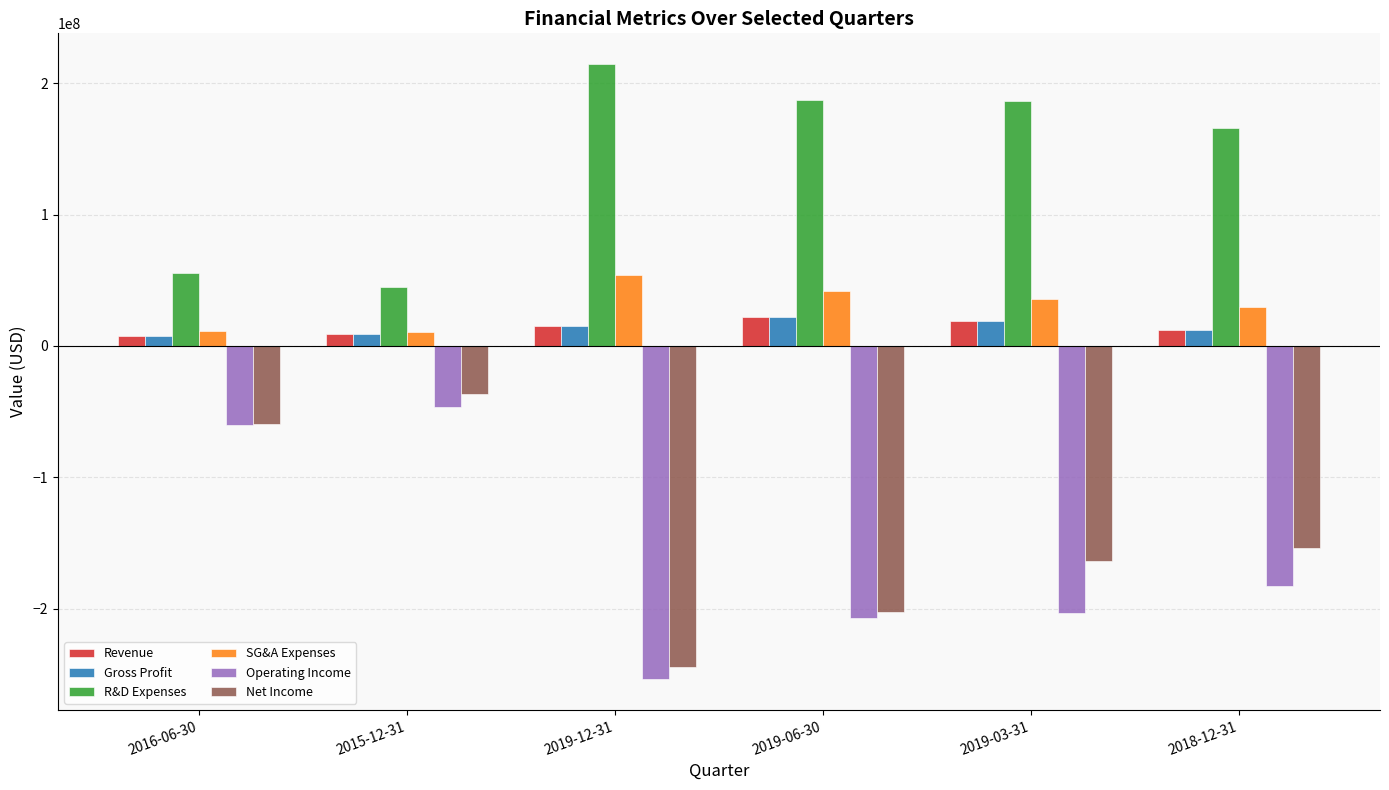

What are all the series names shown in the legend?

Revenue, Gross Profit, R&D Expenses, SG&A Expenses, Operating Income, Net Income